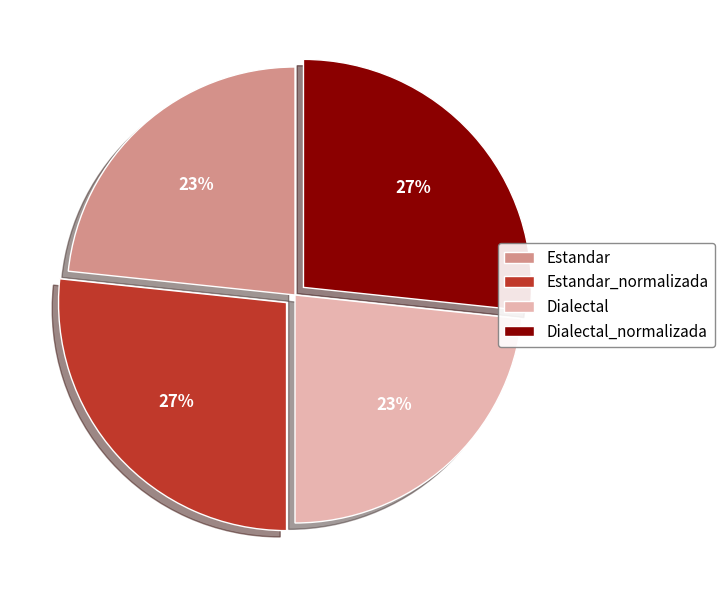

The Estandar_normalizada slice represents 37% of the pie. True or false?

False